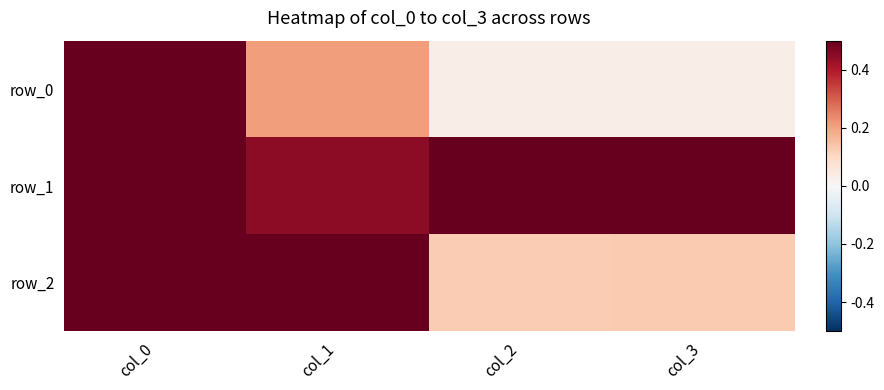

What is the difference between the second highest and second lowest values in the row_0 series?

0.2